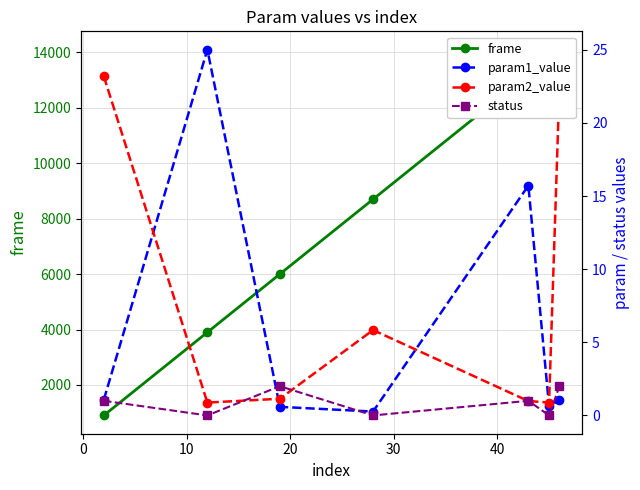

What are all the series names shown in the legend?

frame, param1_value, param2_value, status